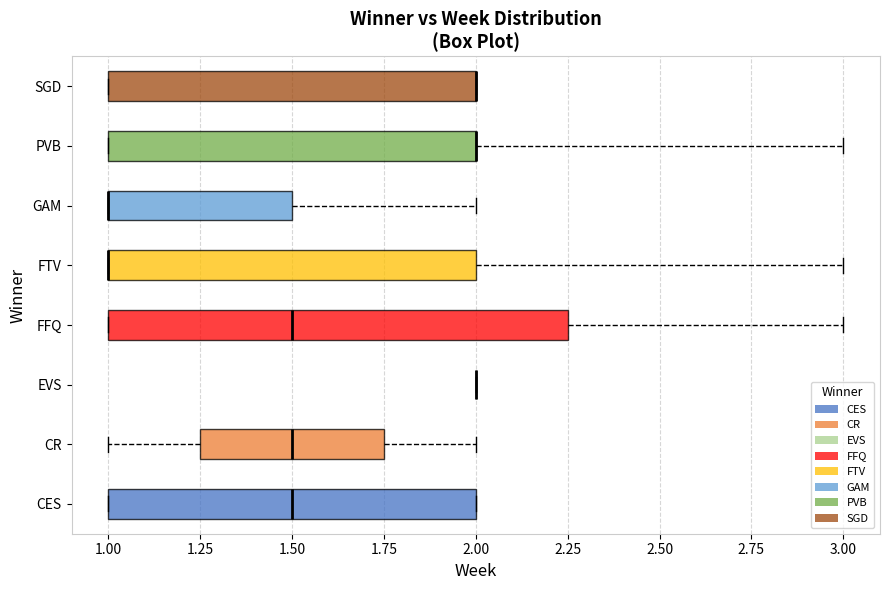

Comparing the boxes themselves (not the whiskers), which one is the widest?

FFQ